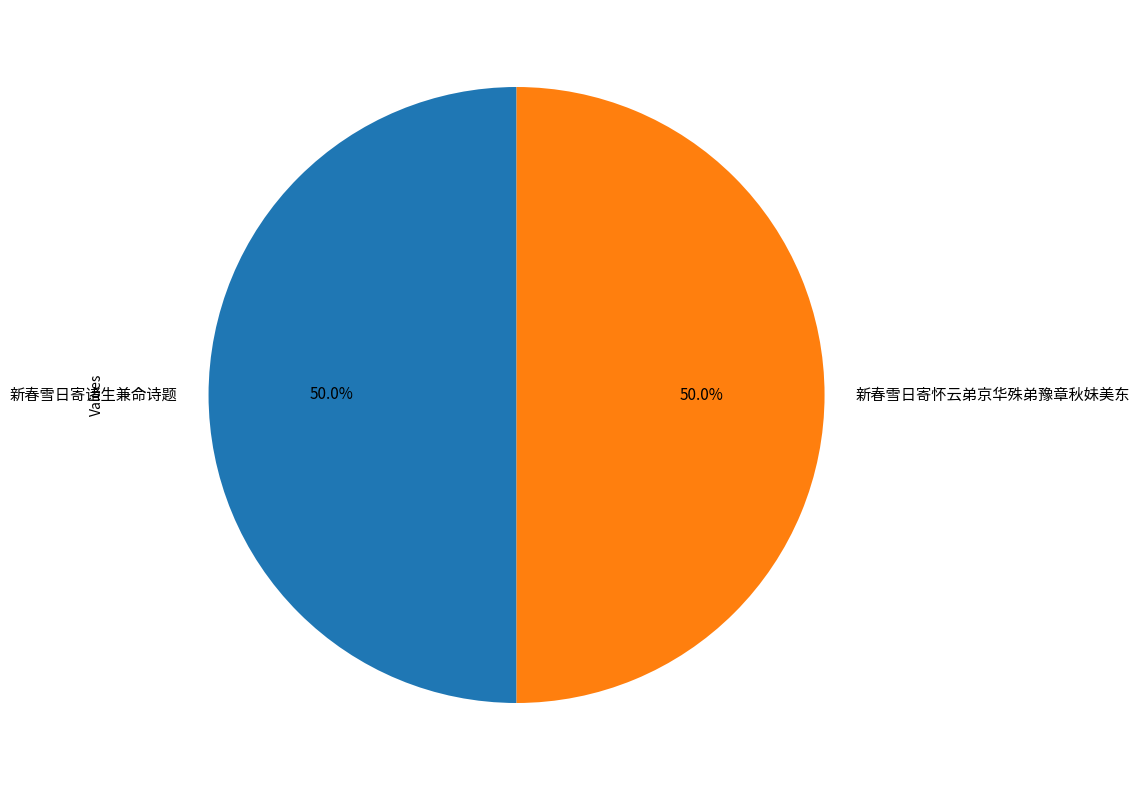

How many slices are in this pie chart?

2